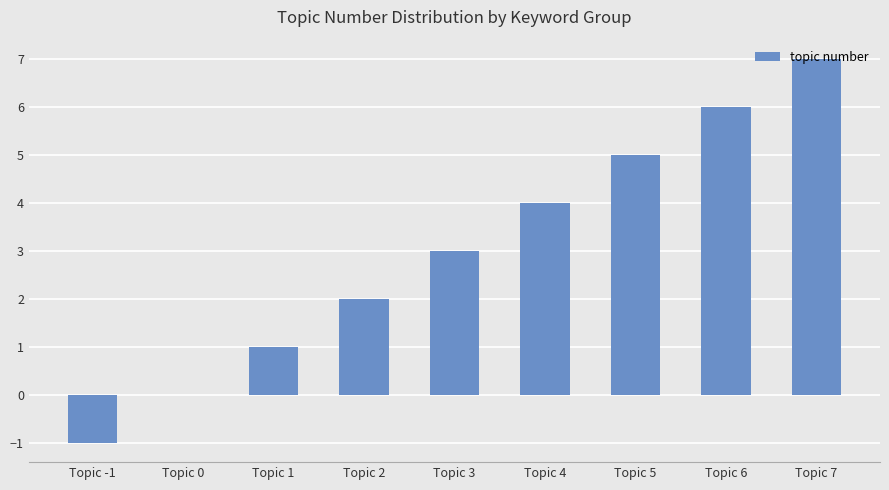

What is the greatest value displayed?

7